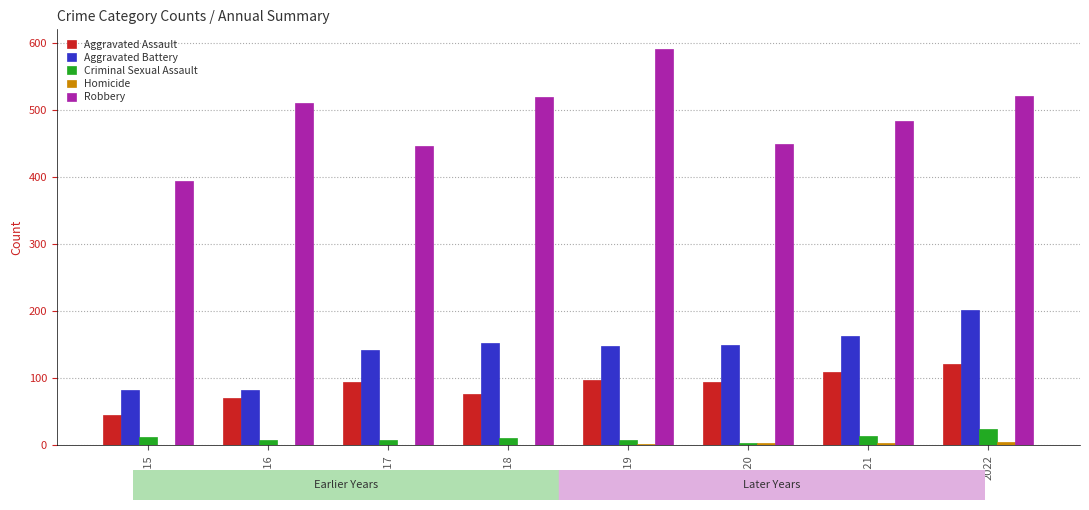

How many distinct data groups are displayed?

5